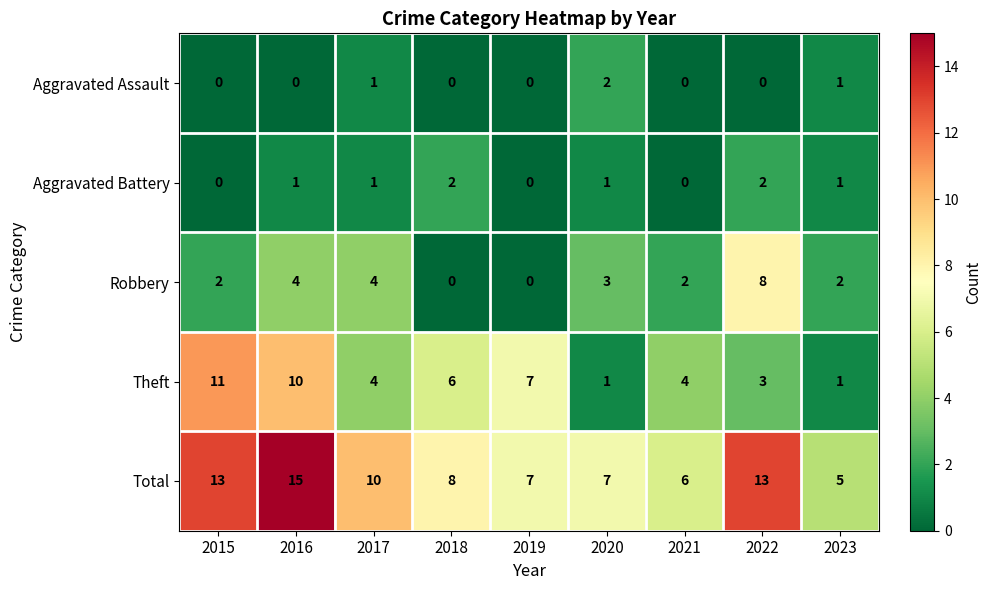

Between 2019 and 2020, which series saw the biggest shift?

Theft